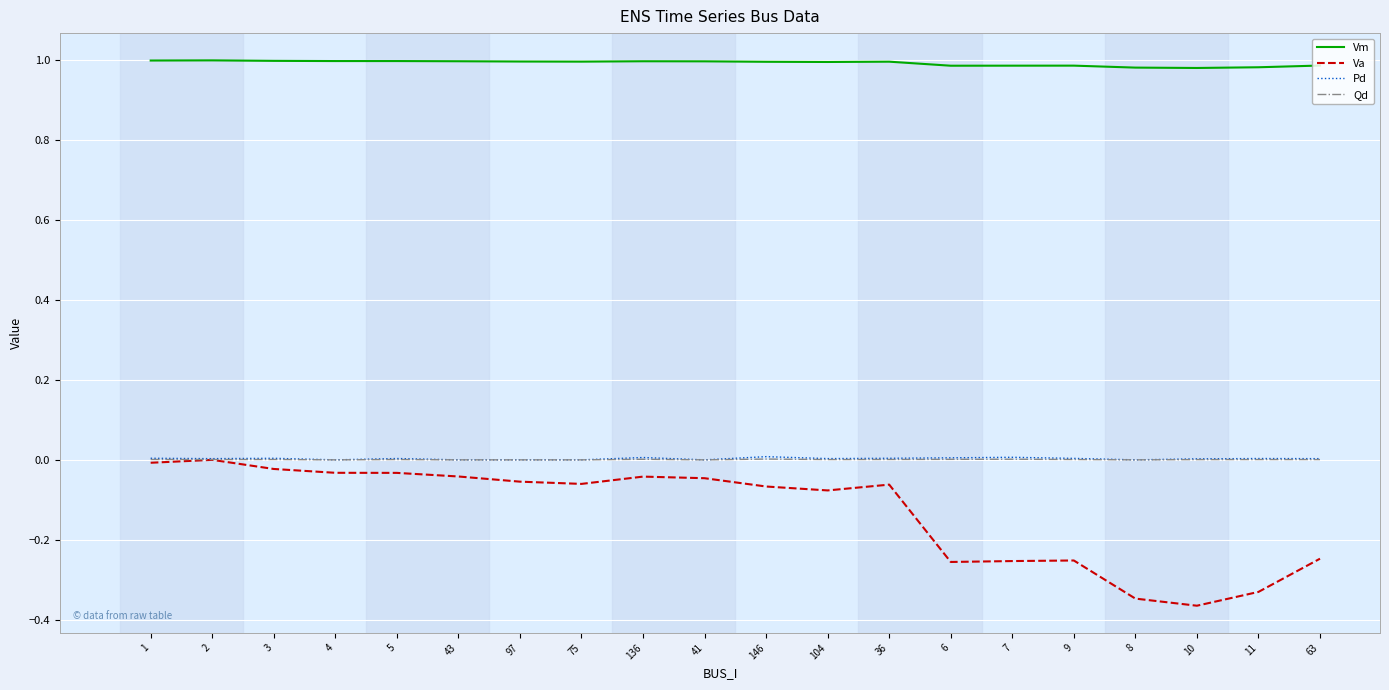

What is the sum of the Vm values at 97 and 4?

2.0